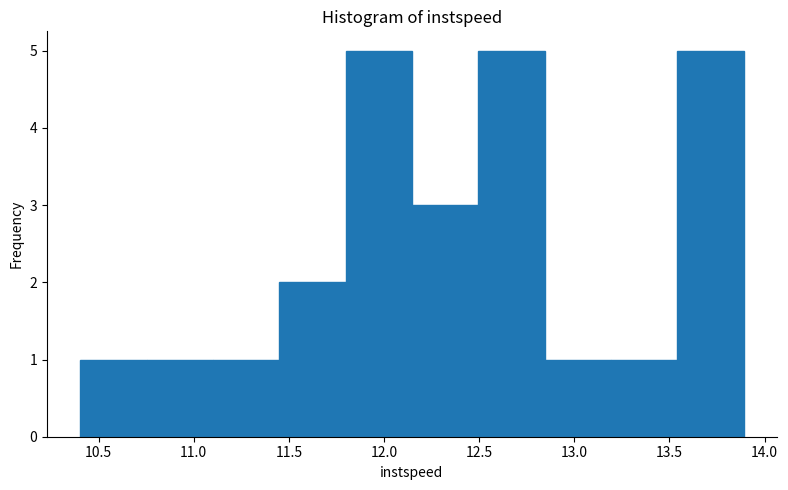

Reading left to right, transcribe this chart: for each bar, give the range it covers on the x-axis and its height. Neither the bar edges nor the heights are printed on the chart, so give them approximately, as read against the axes.

10.40 to 10.75: 1
10.75 to 11.10: 1
11.10 to 11.45: 1
11.45 to 11.80: 2
11.80 to 12.15: 5
12.15 to 12.50: 3
12.50 to 12.85: 5
12.85 to 13.20: 1
13.20 to 13.55: 1
13.55 to 13.90: 5